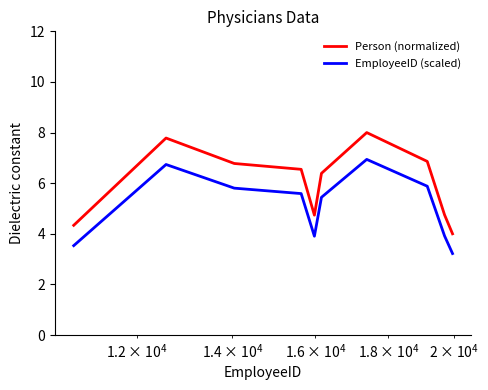

True or false: Person (normalized) and EmployeeID (scaled) intersect in this chart.

False